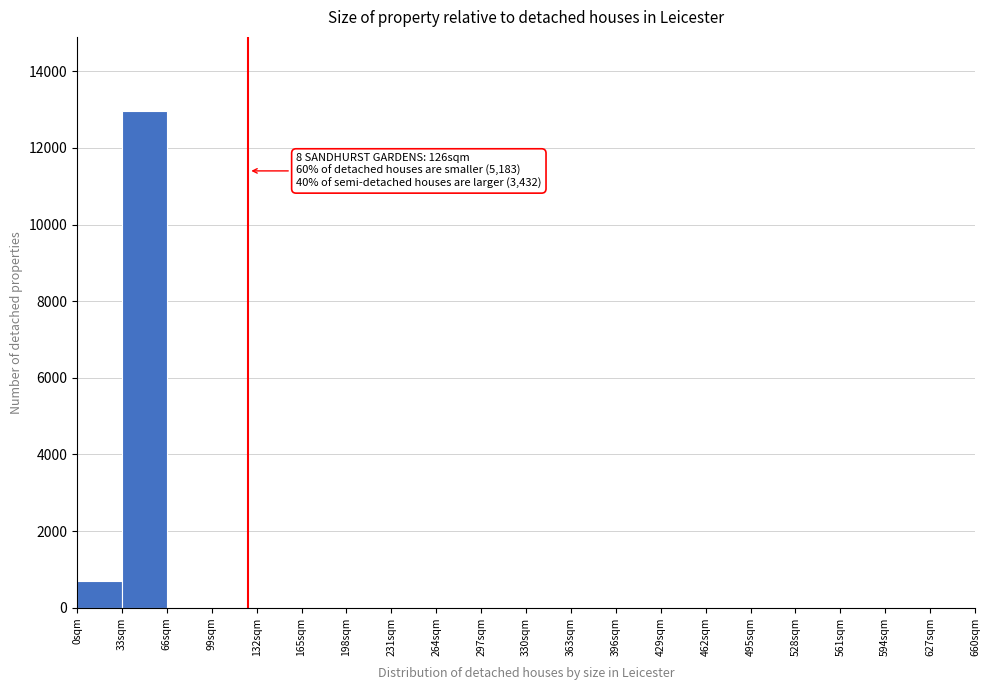

Over which range of the x-axis is the bar tallest?

33 to 66